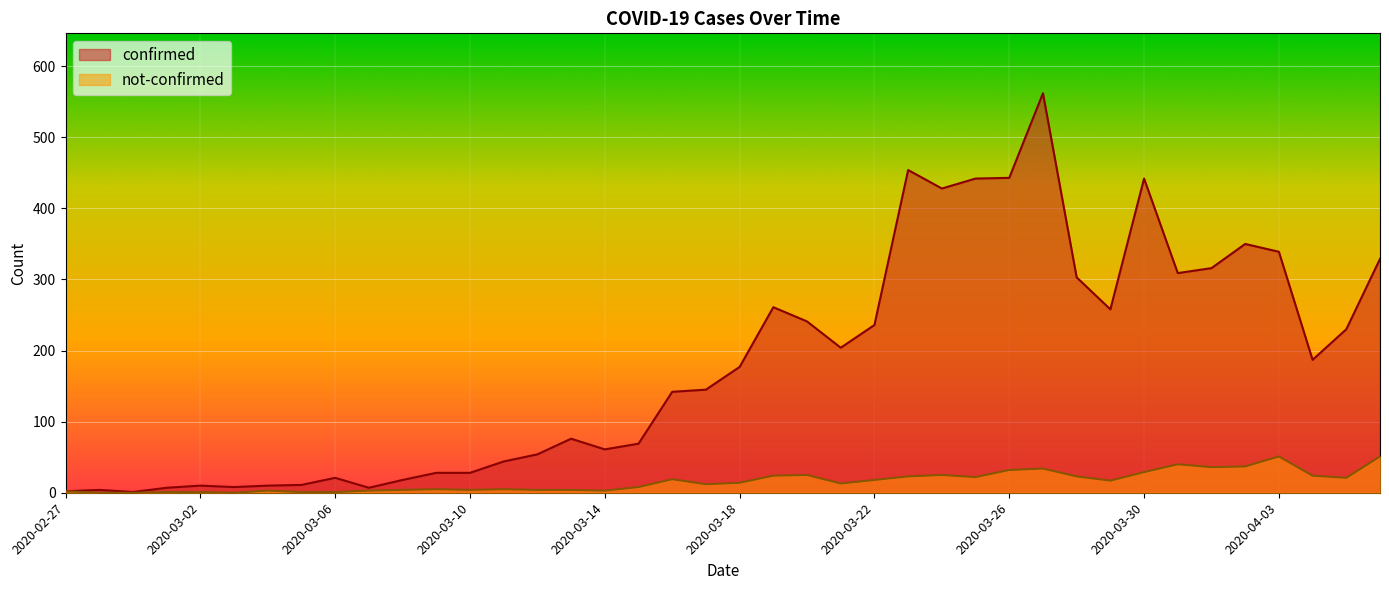

What are all the series names shown in the legend?

confirmed, not-confirmed